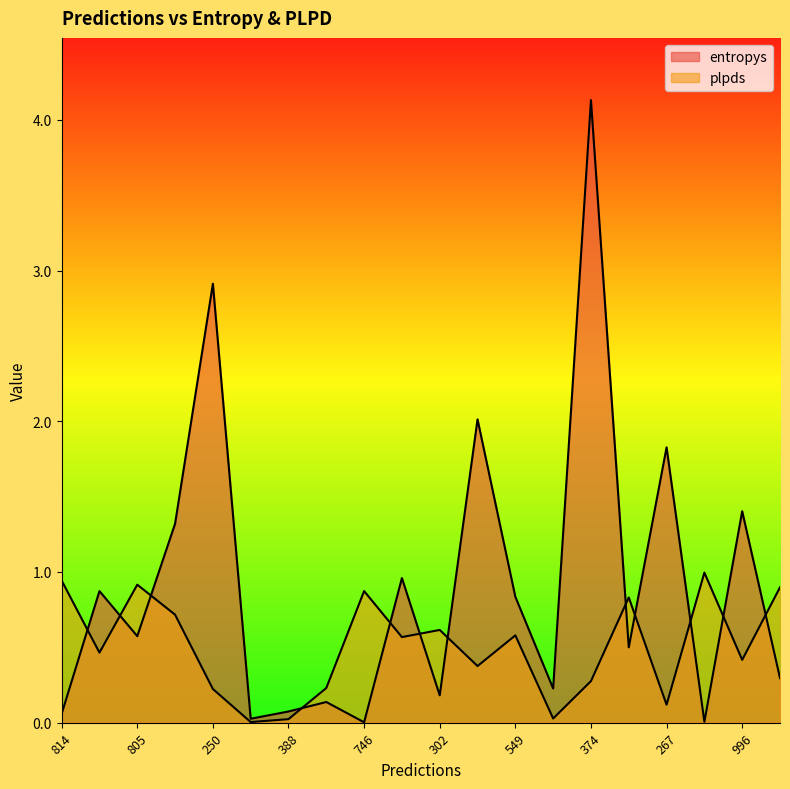

At which category is the sum across all series the highest?

374